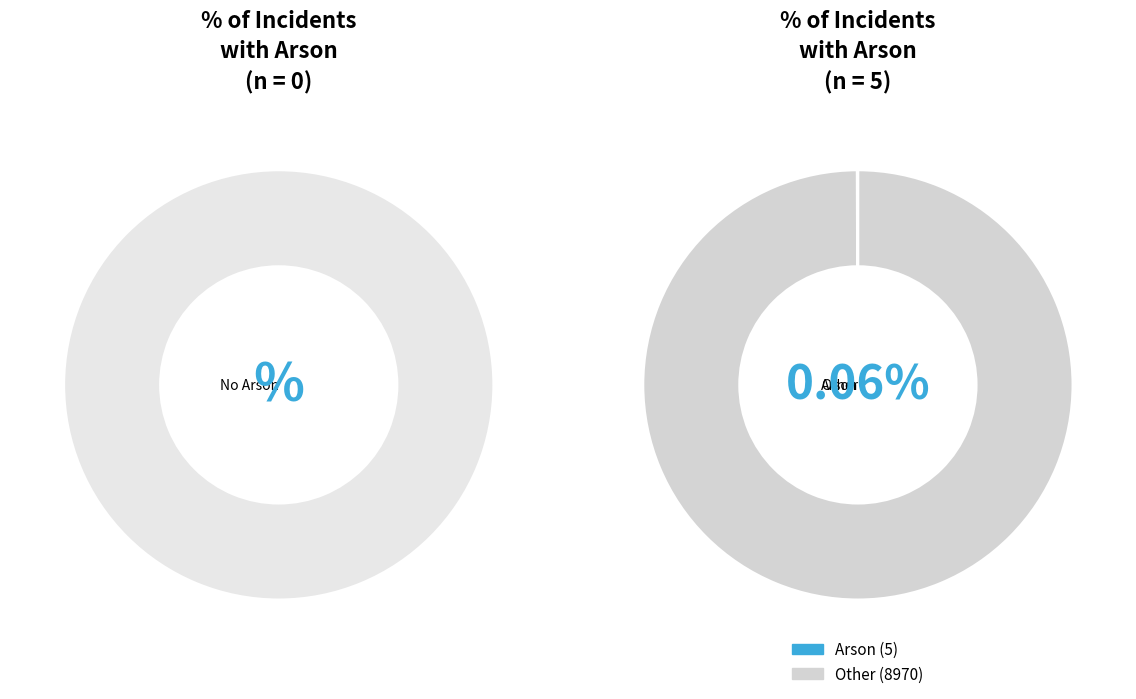

Is it true that 7 is 1% of the pie?

False